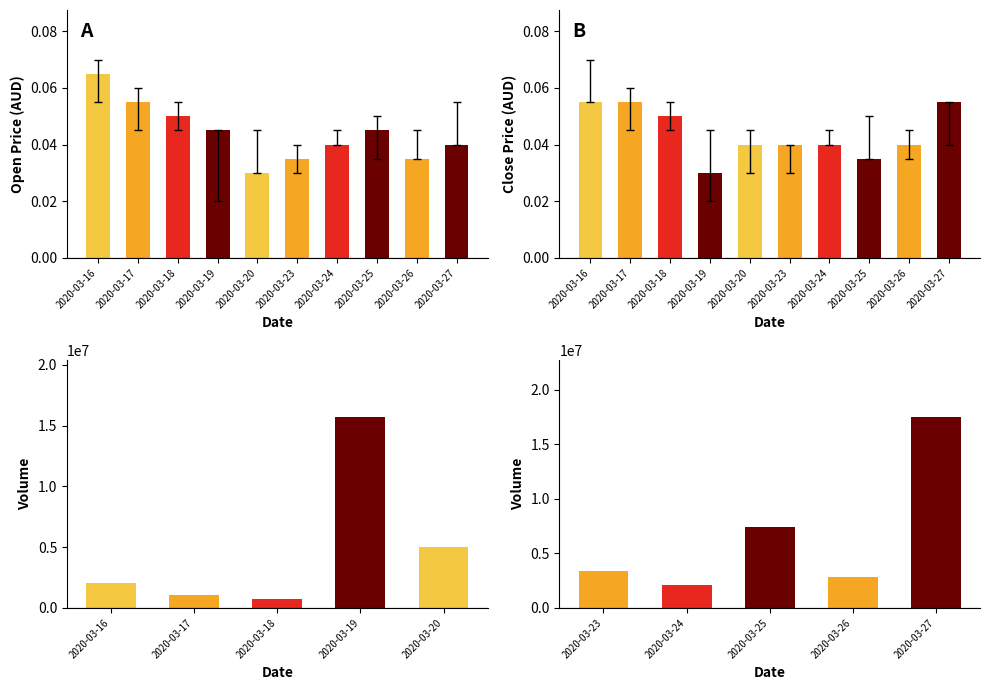

Which category has the lowest value across all series?

2020-03-19